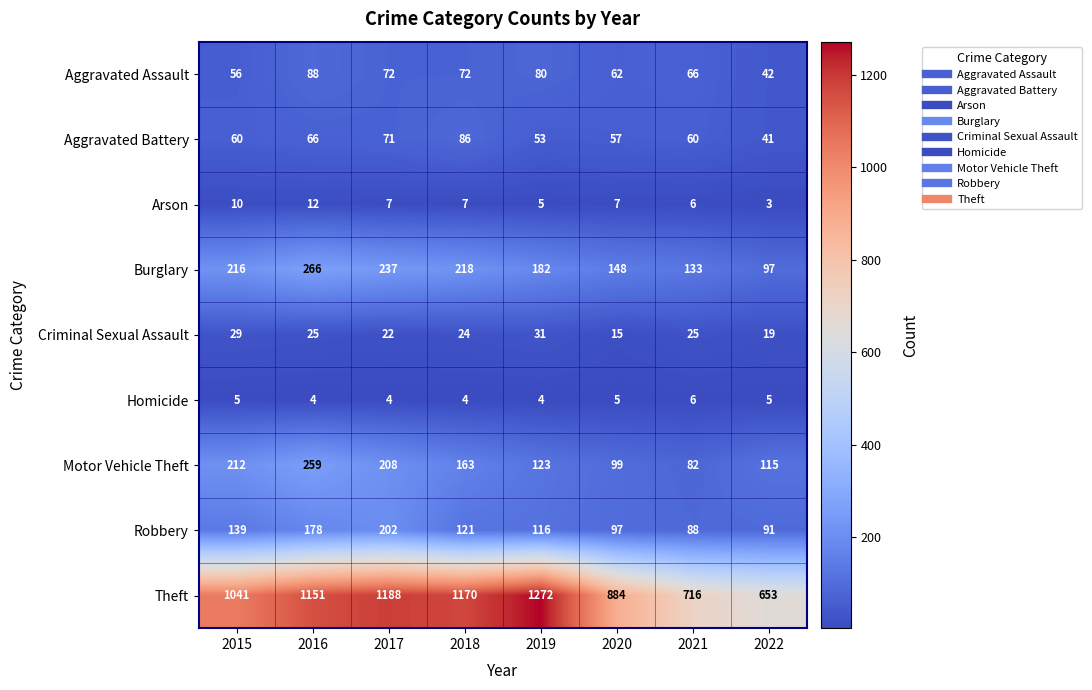

What is the spread (max minus min) of values at 2018?

1166